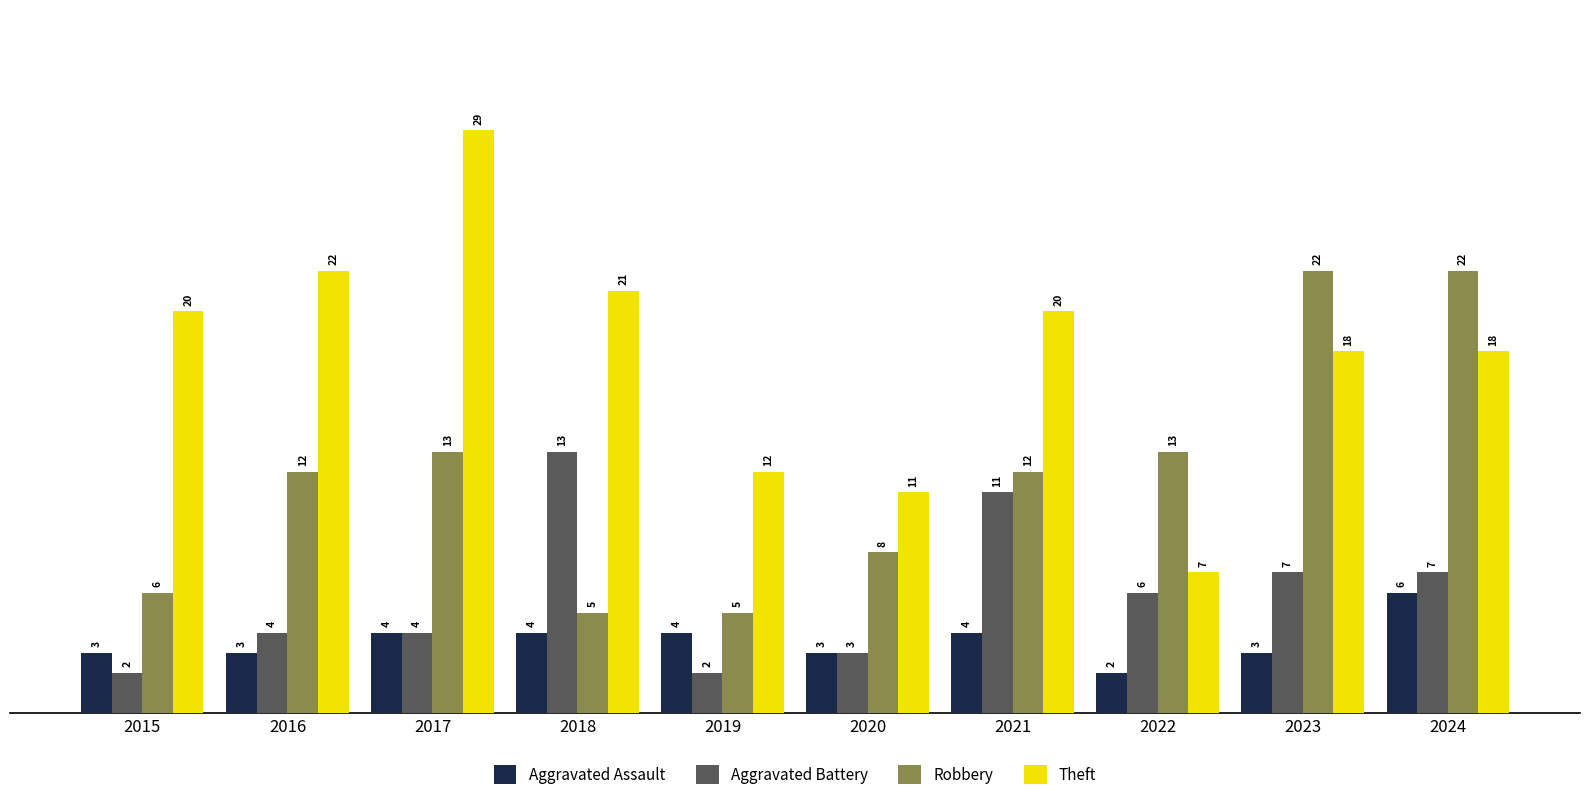

What is the value of the Theft bar at the 6th from the left?

11